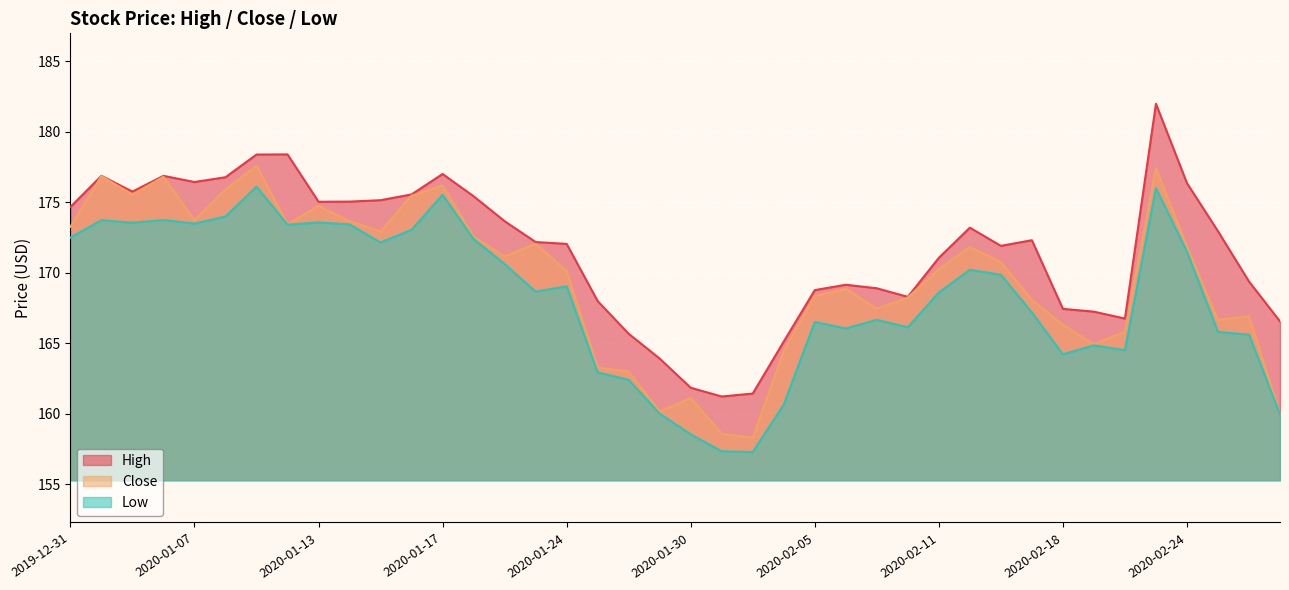

Is it true that High equals 274.2 at 2020-01-16?

False